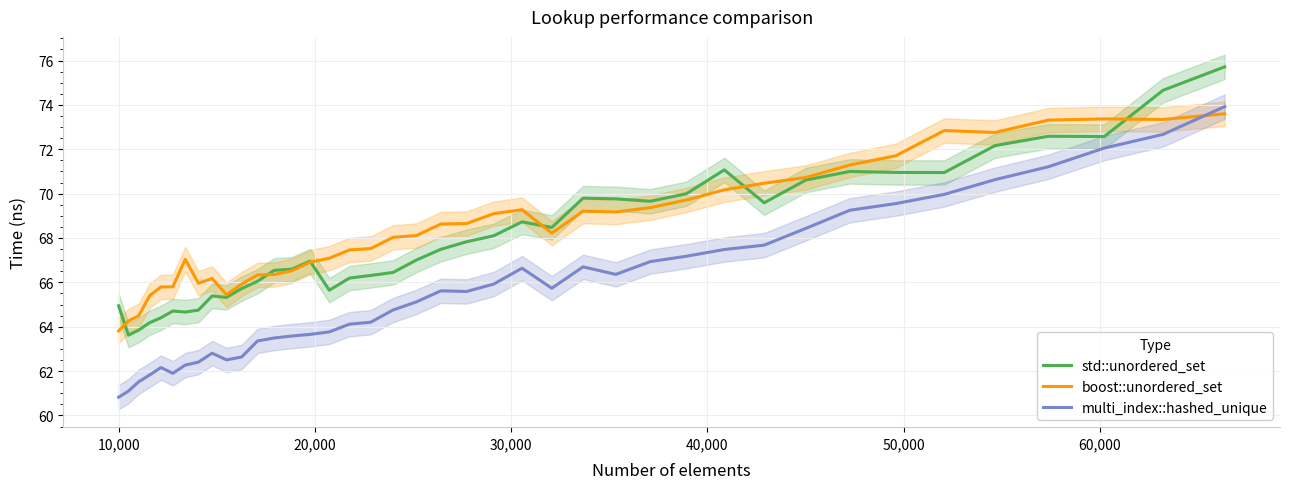

What is the minimum value for multi_index::hashed_unique?

60.8